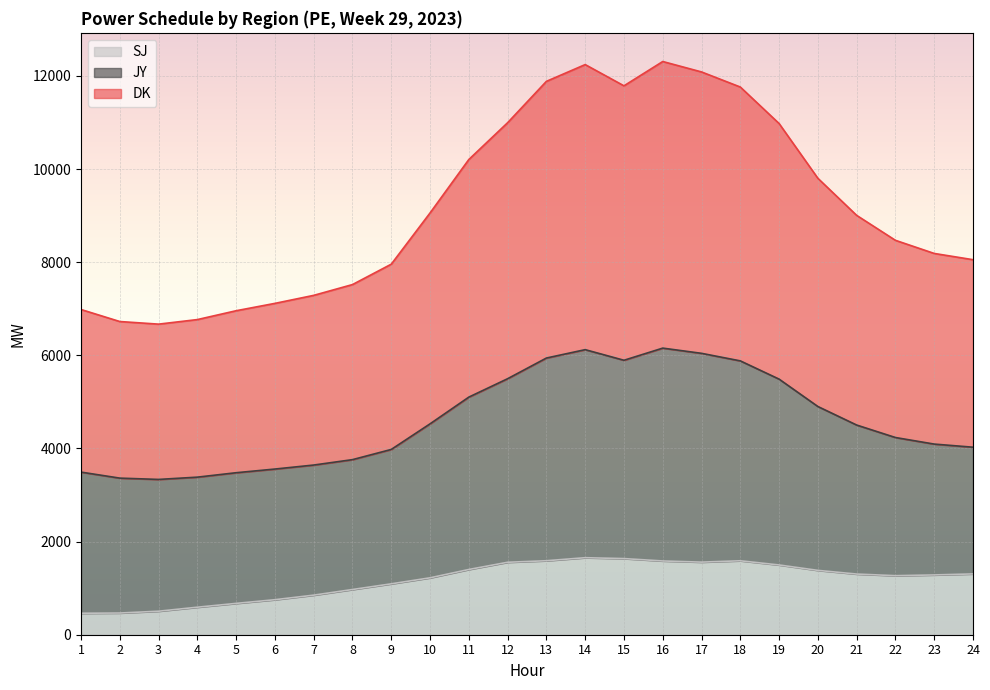

Which has a higher value, 9 or 12?

12